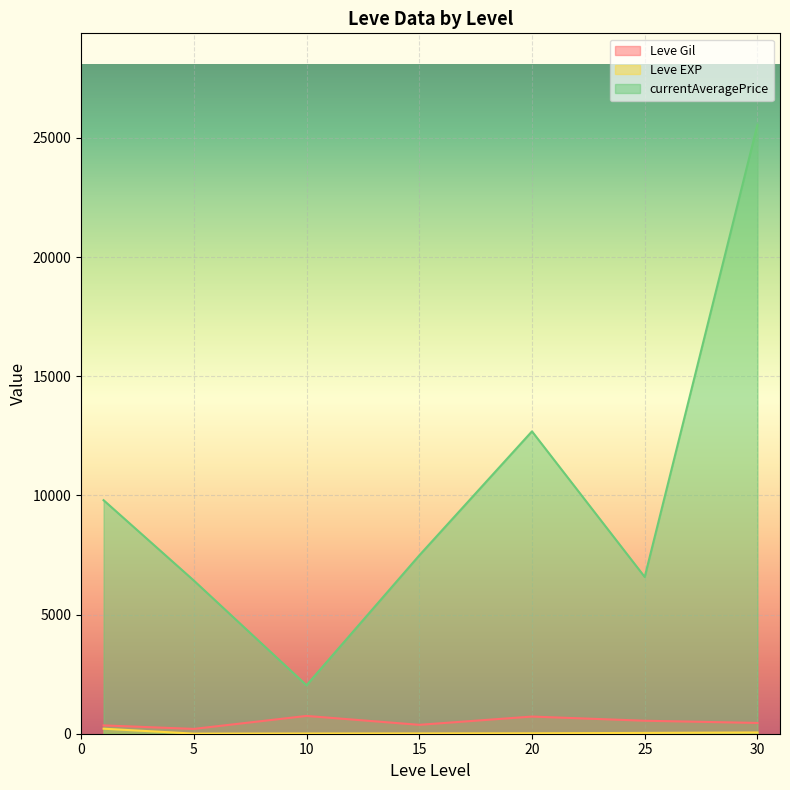

Between 10 and 25, which series saw the biggest shift?

currentAveragePrice